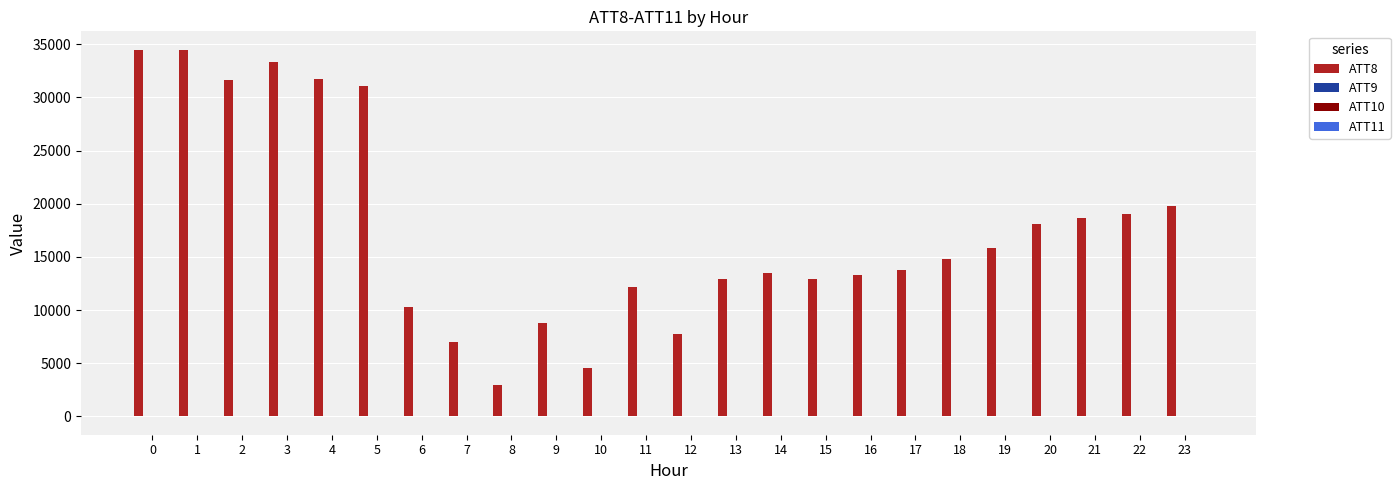

Which series has the largest range (max minus min)?

ATT8